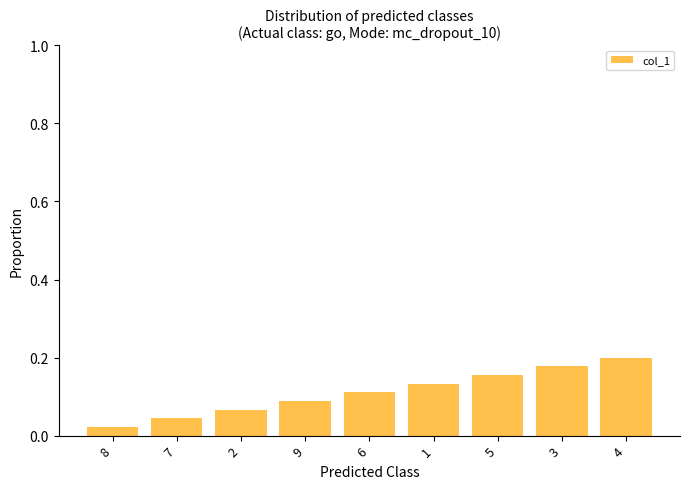

What is the sum of all values?

1.0